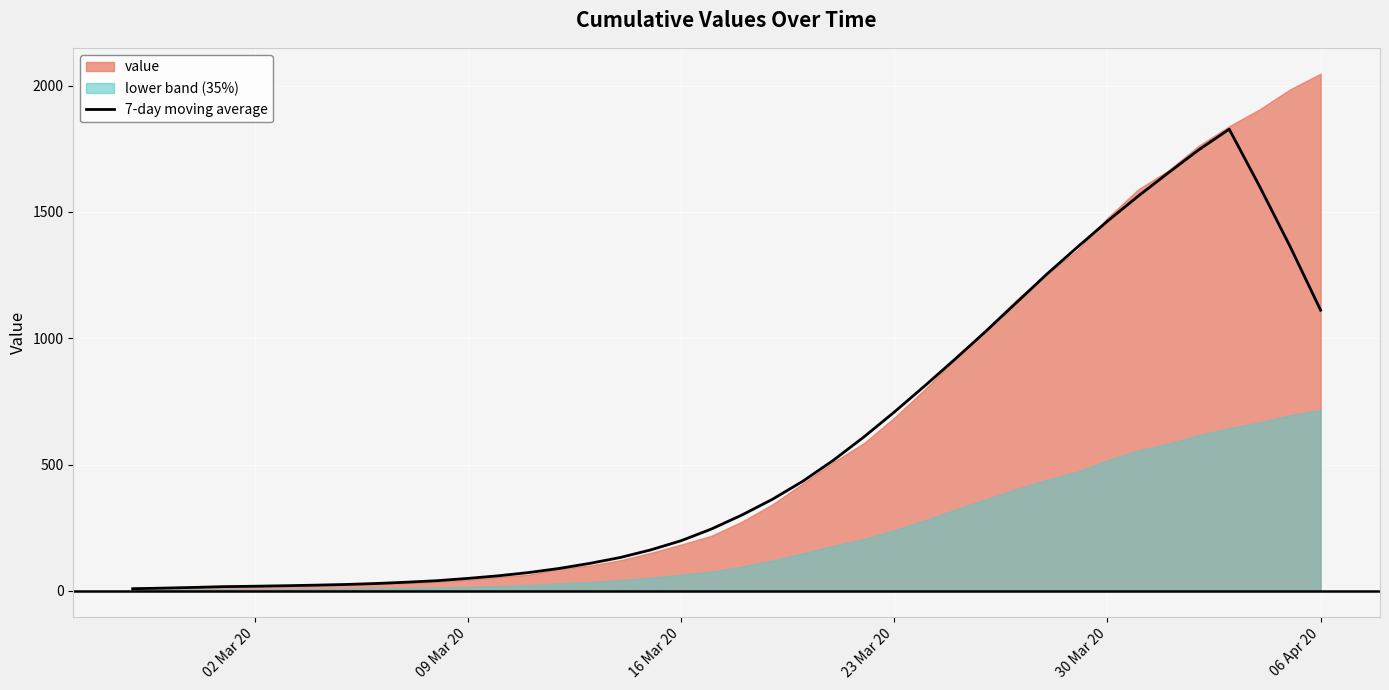

The value of 7-day moving average at 30 Mar 20 is 2502.8. True or false?

False